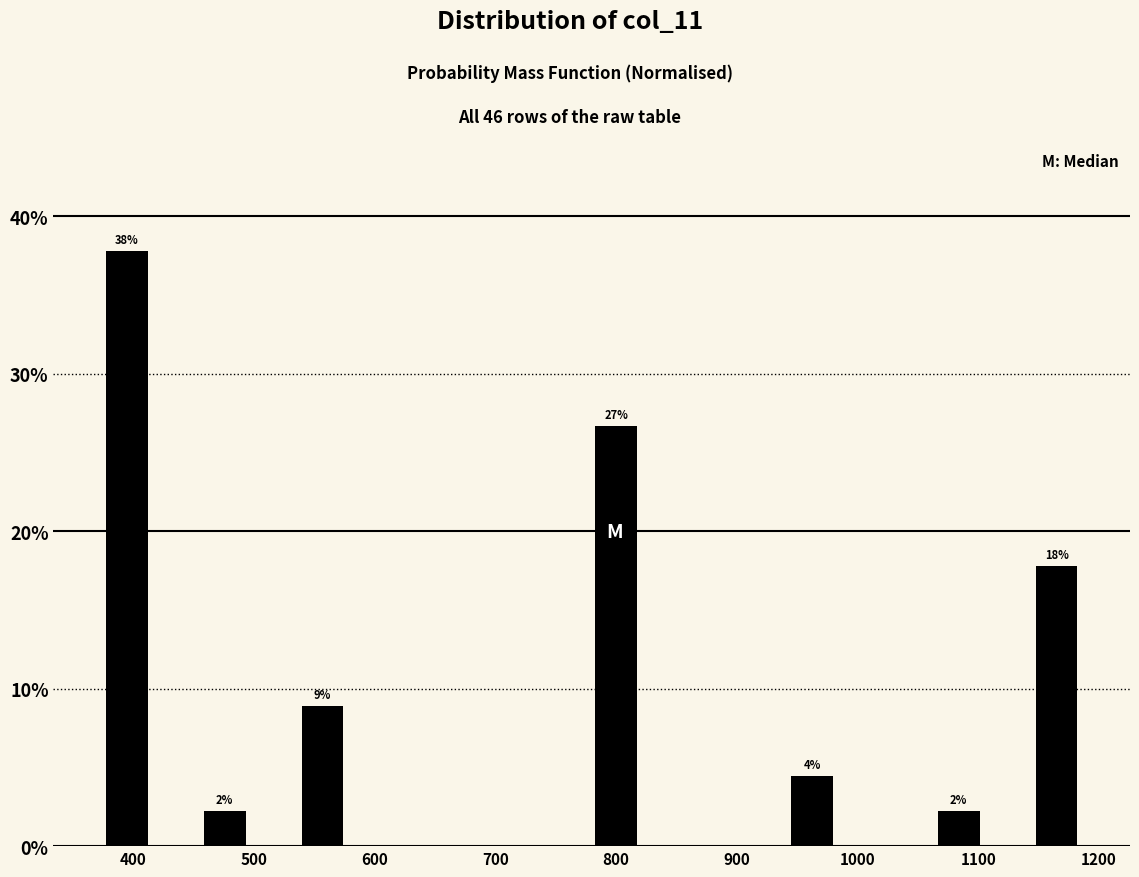

Which range on the x-axis has the tallest bar?

370 to 410